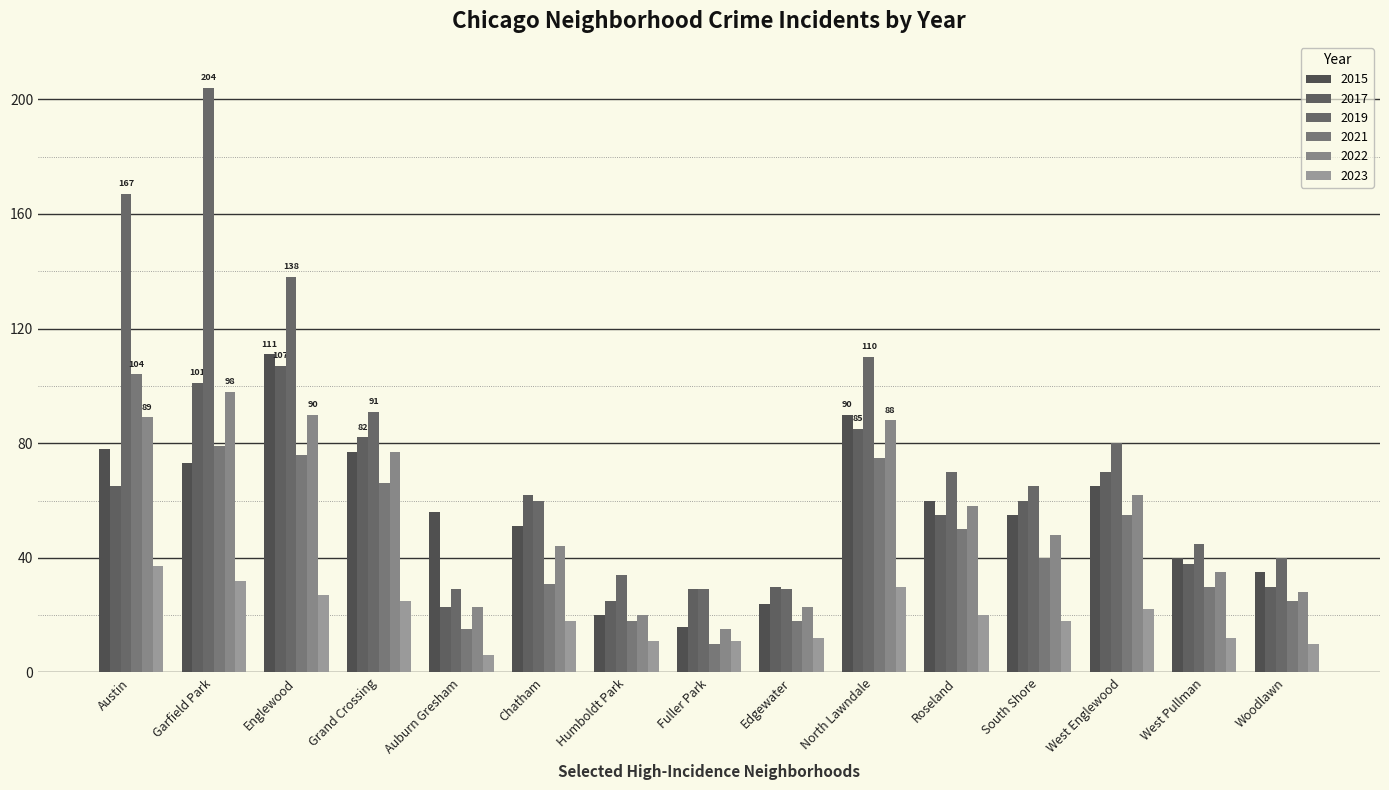

What is the sum of the 2015 values at West Englewood and Englewood?

176